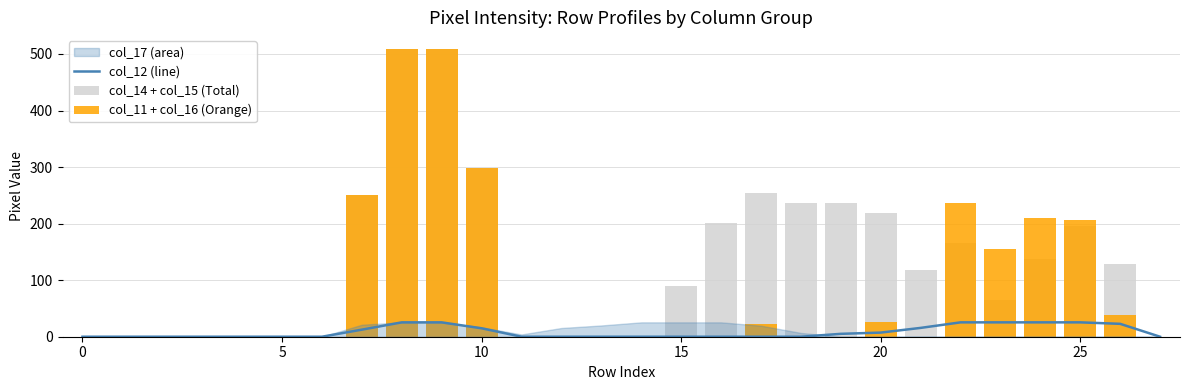

What is the maximum value for col_12 (line)?

25.4